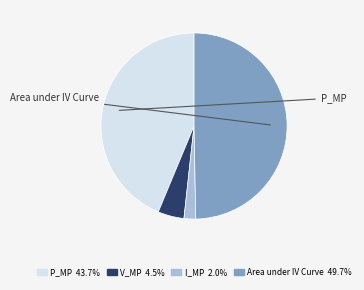

Is the sum of V_MP and Area under IV Curve greater than half?

Yes